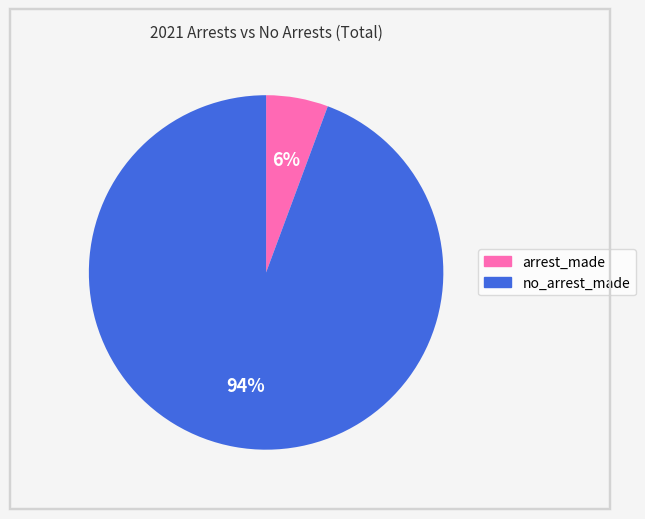

To the nearest percent, what is the average slice percentage?

50%